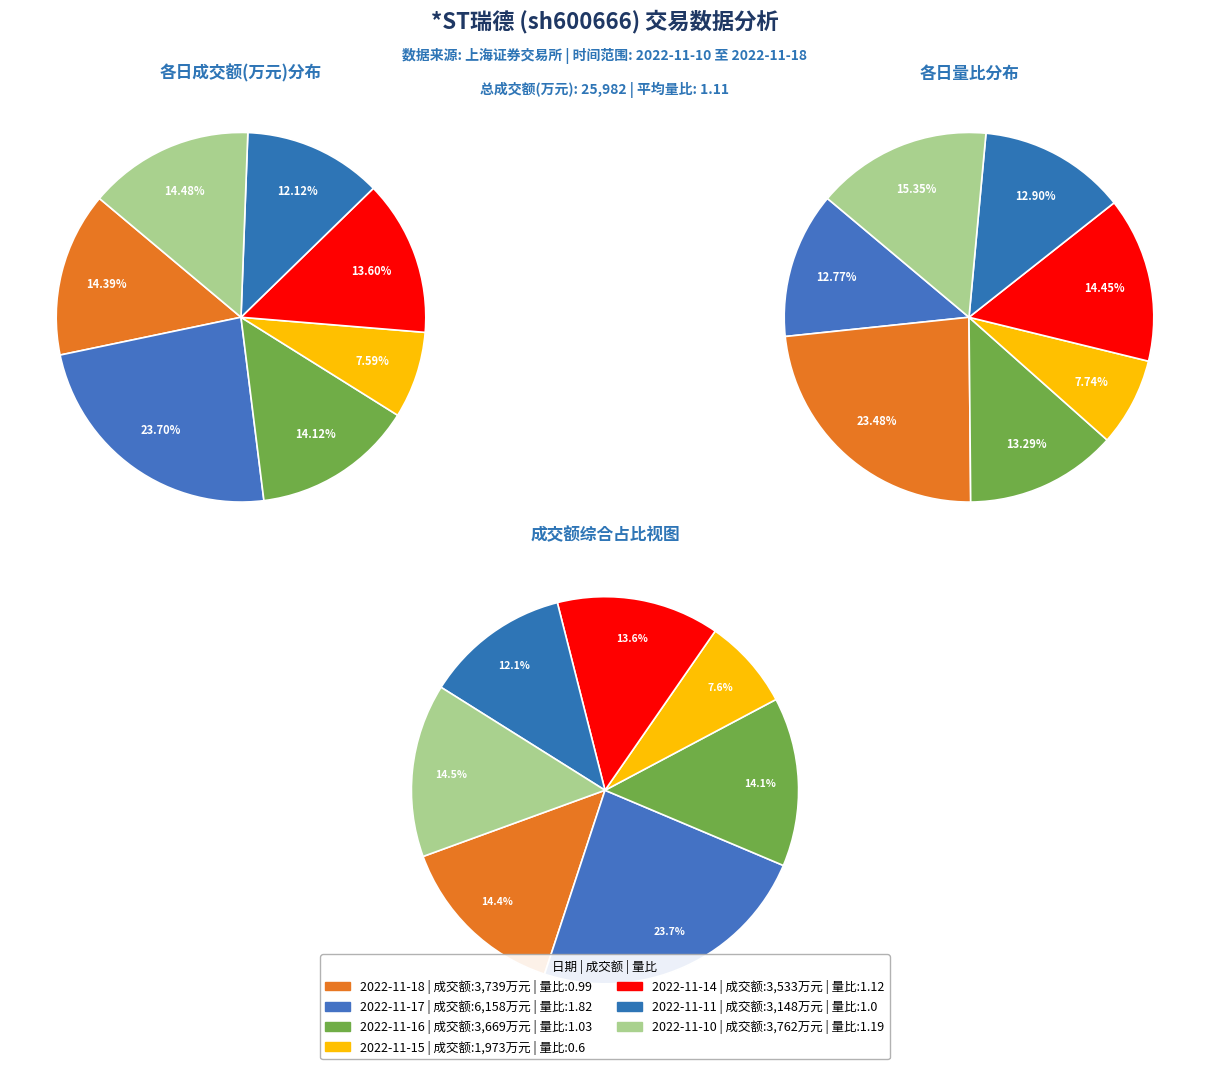

To the nearest percent, what percentage of the pie is 2022-11-14?

14%